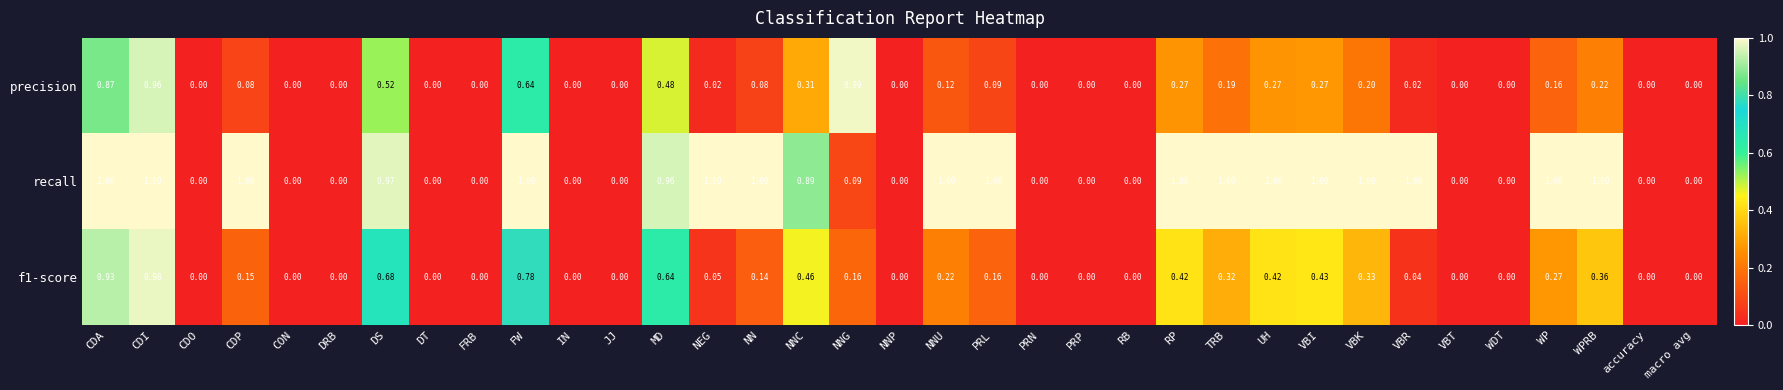

At NEG, list the series in order from smallest to largest.

precision, f1-score, recall